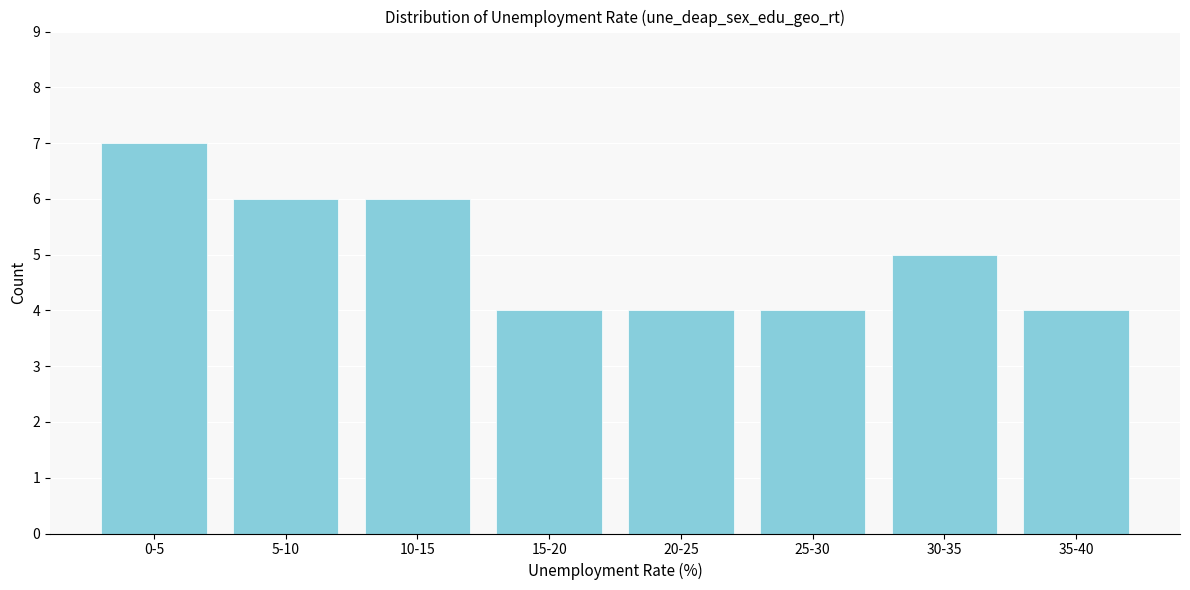

Reading left to right, list all the values displayed in this chart.

0-5=7	5-10=6	10-15=6	15-20=4	20-25=4	25-30=4	30-35=5	35-40=4